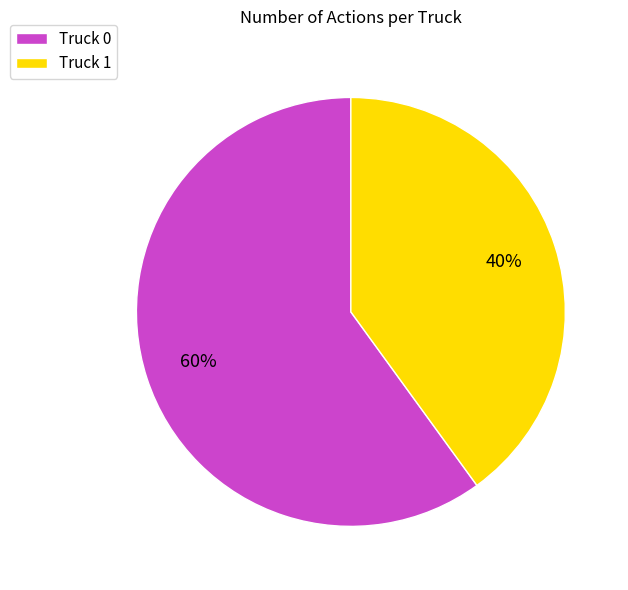

What is the smallest slice in the pie chart?

Truck 1